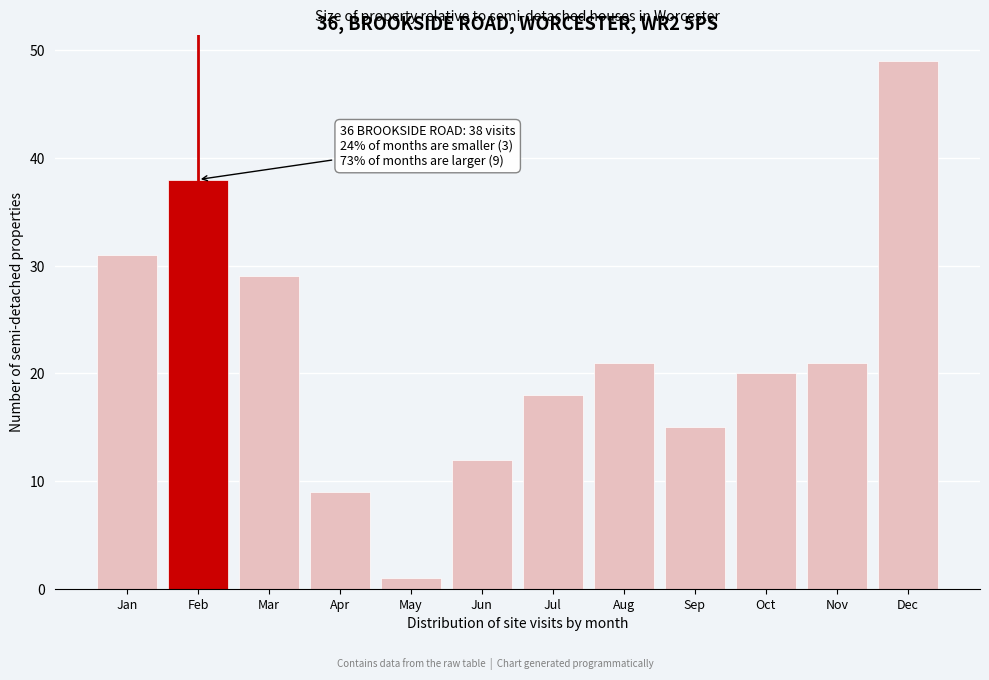

Reading left to right, transcribe all the data shown in this chart.

31	38	29	9	1	12	18	21	15	20	21	49